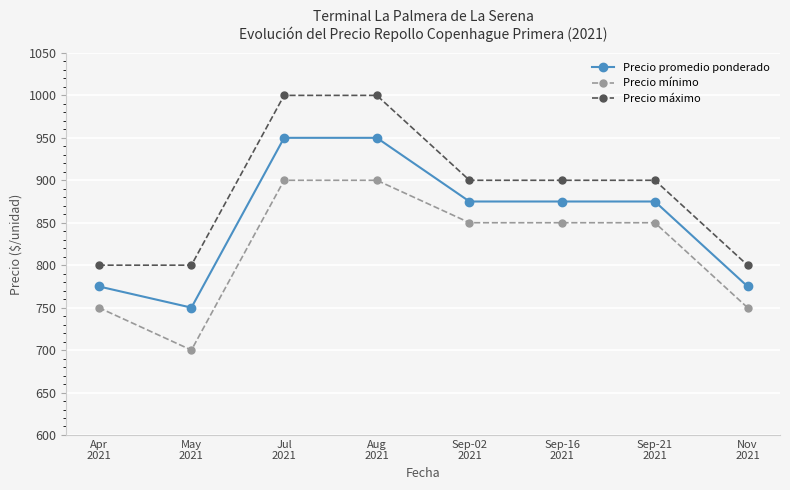

Rank the series by their maximum value, from highest to lowest.

Precio máximo, Precio promedio ponderado, Precio mínimo